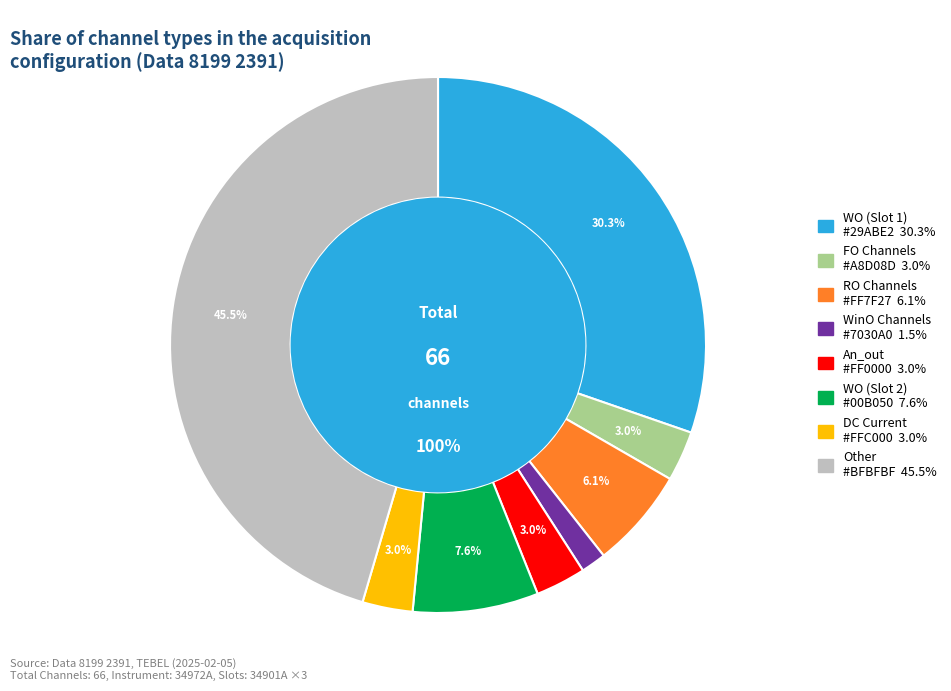

How many slices are in this pie chart?

8